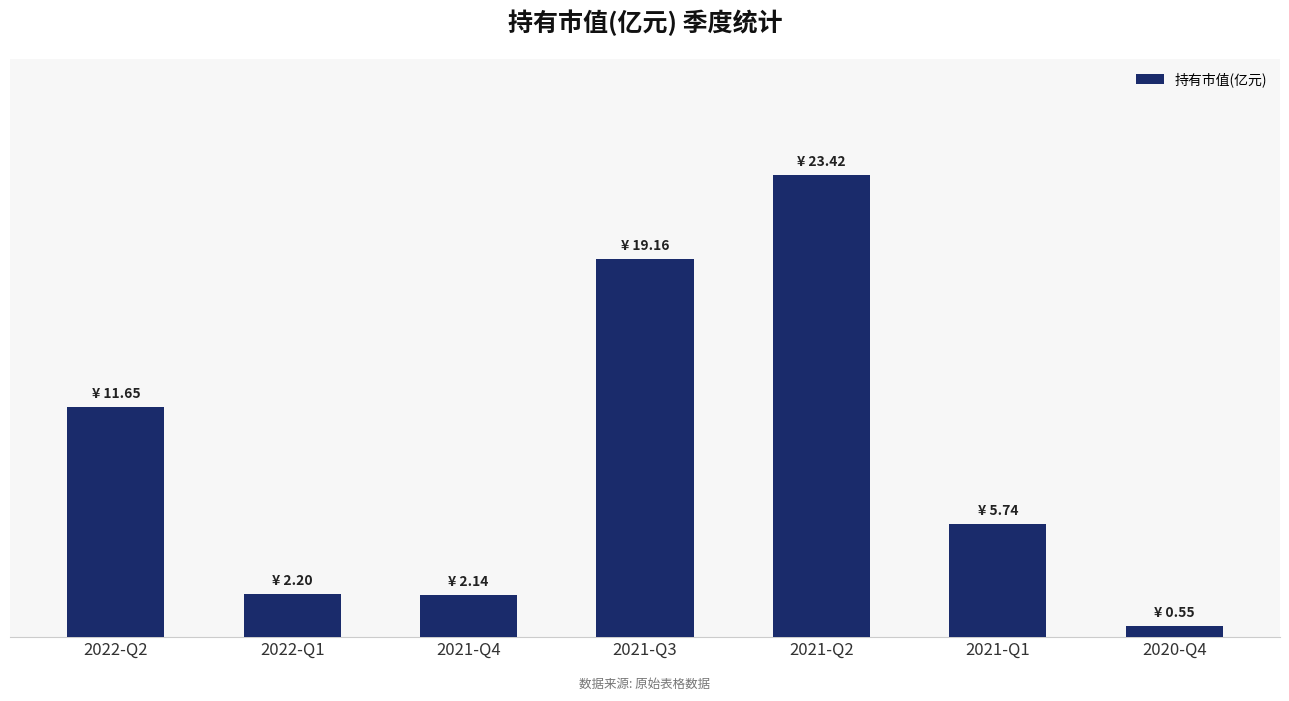

At which label does the data first exceed 5?

2022-Q2